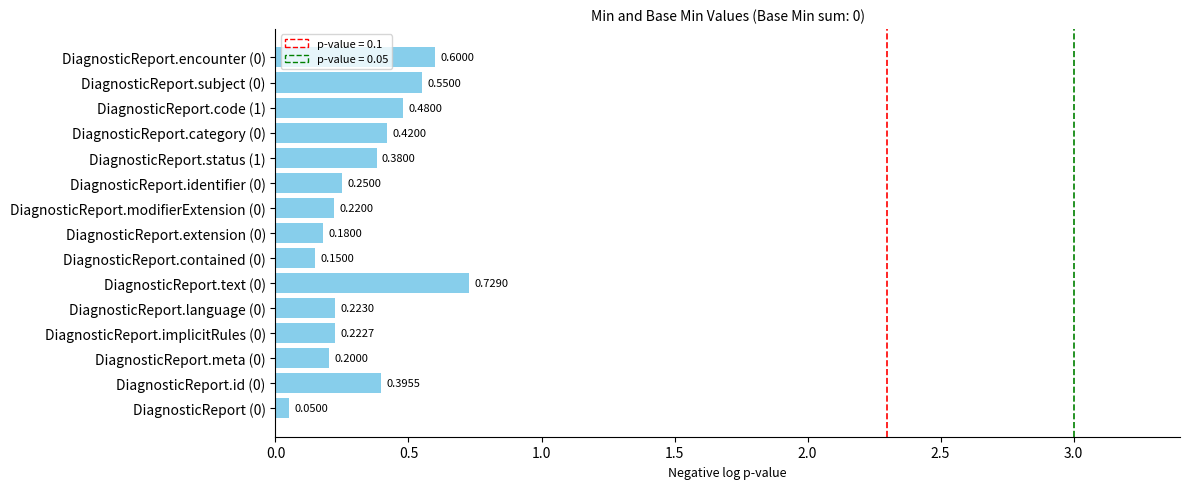

What is the average value?

0.3